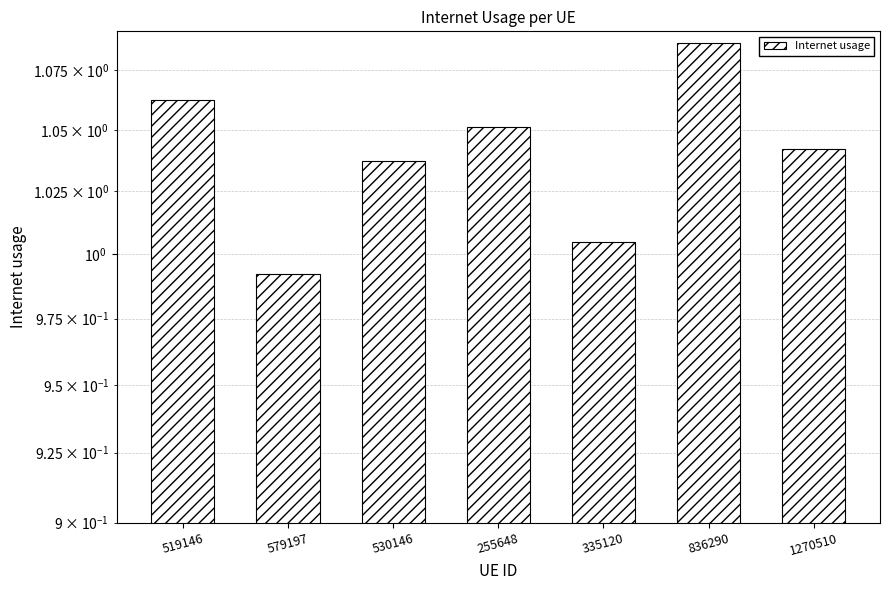

Between 836290 and 519146, which is larger?

836290